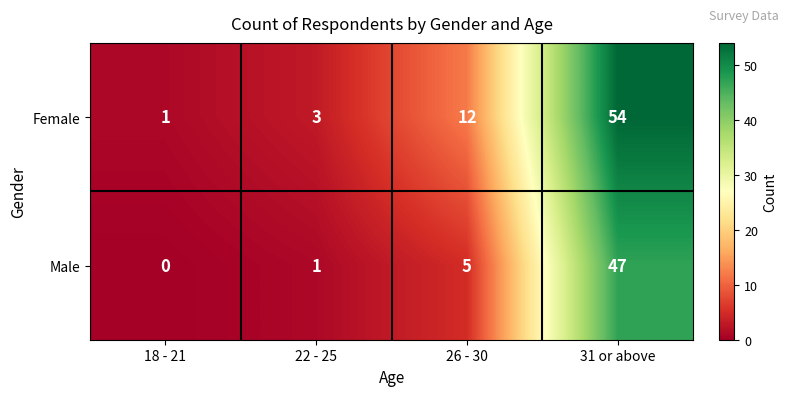

At which category is the sum across all series the highest?

31 or above